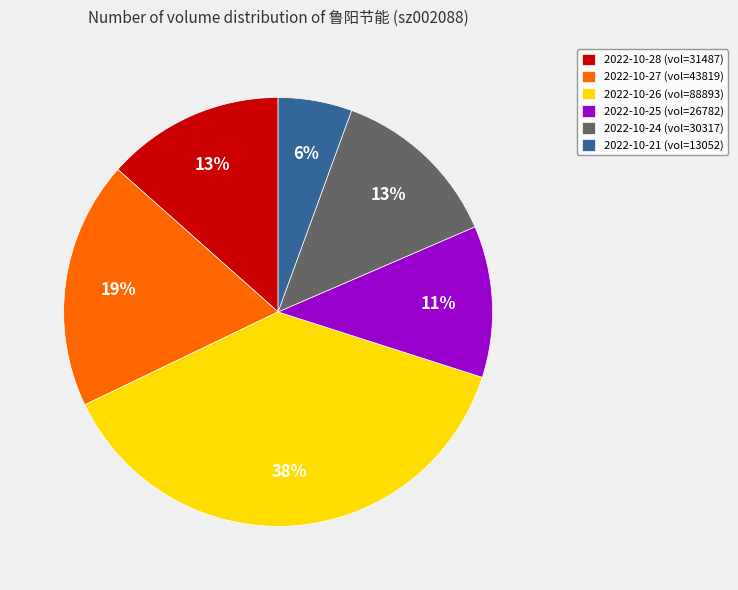

How many slices are in this pie chart?

6